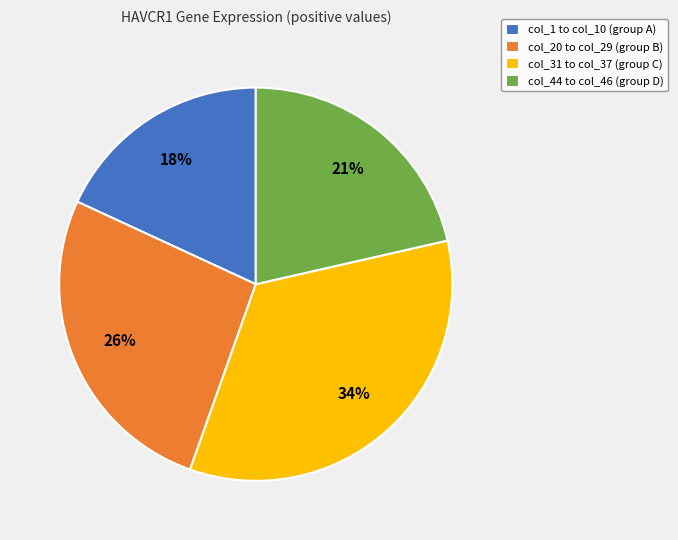

To the nearest percent, what percentage of the pie is col_31 to col_37 (group C)?

34%